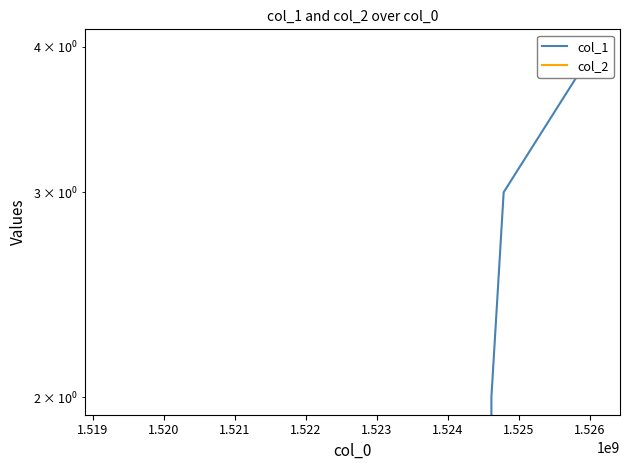

How many lines are shown in the chart?

2